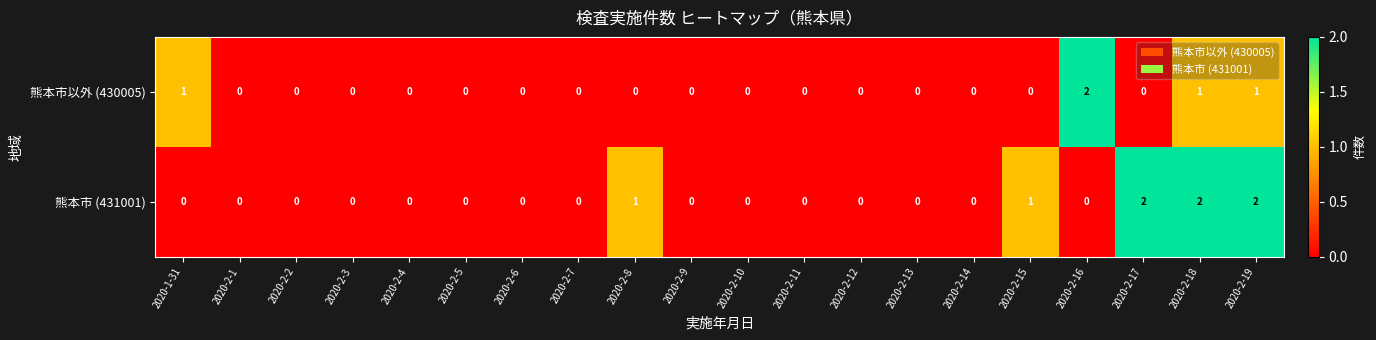

Between 2020-2-2 and 2020-2-15, which series saw the biggest shift?

熊本市 (431001)